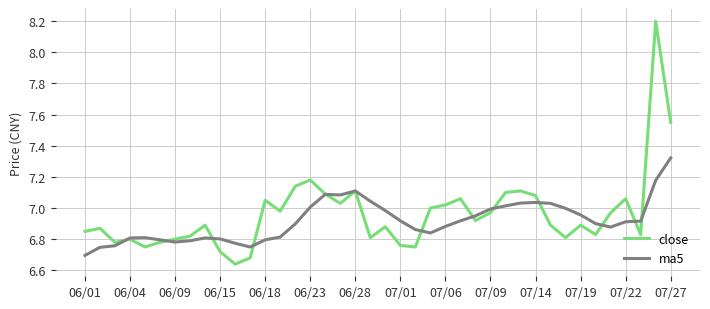

What is the maximum value shown in the chart?

8.2